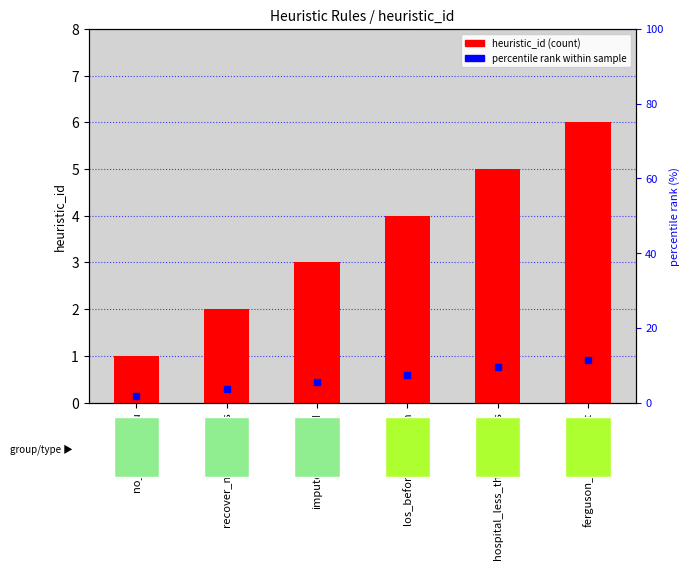

What value does the data have at no_reenter_icu?

1